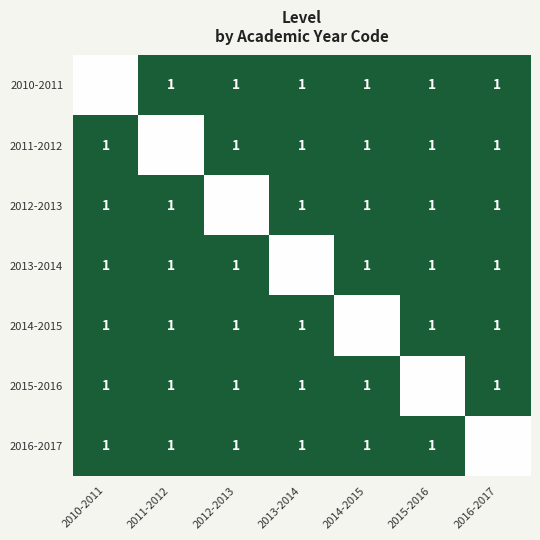

What is the sum of the 2014-2015 values at 2013-2014 and 2010-2011?

2.0